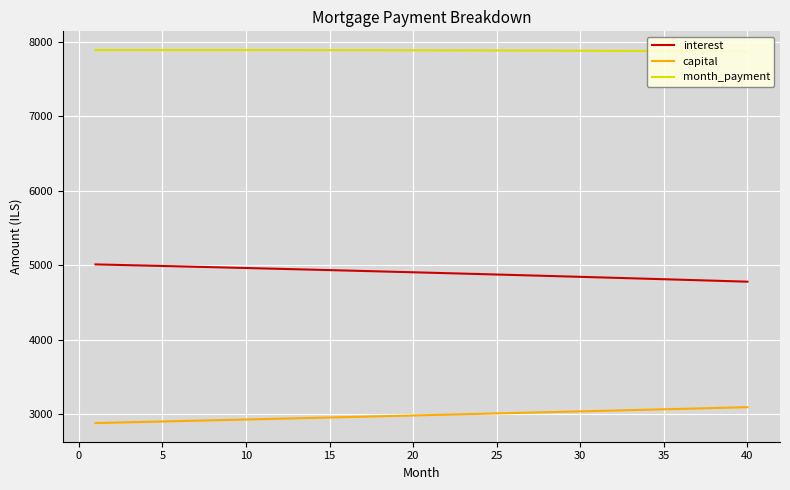

What is the maximum value shown in the chart?

7888.1